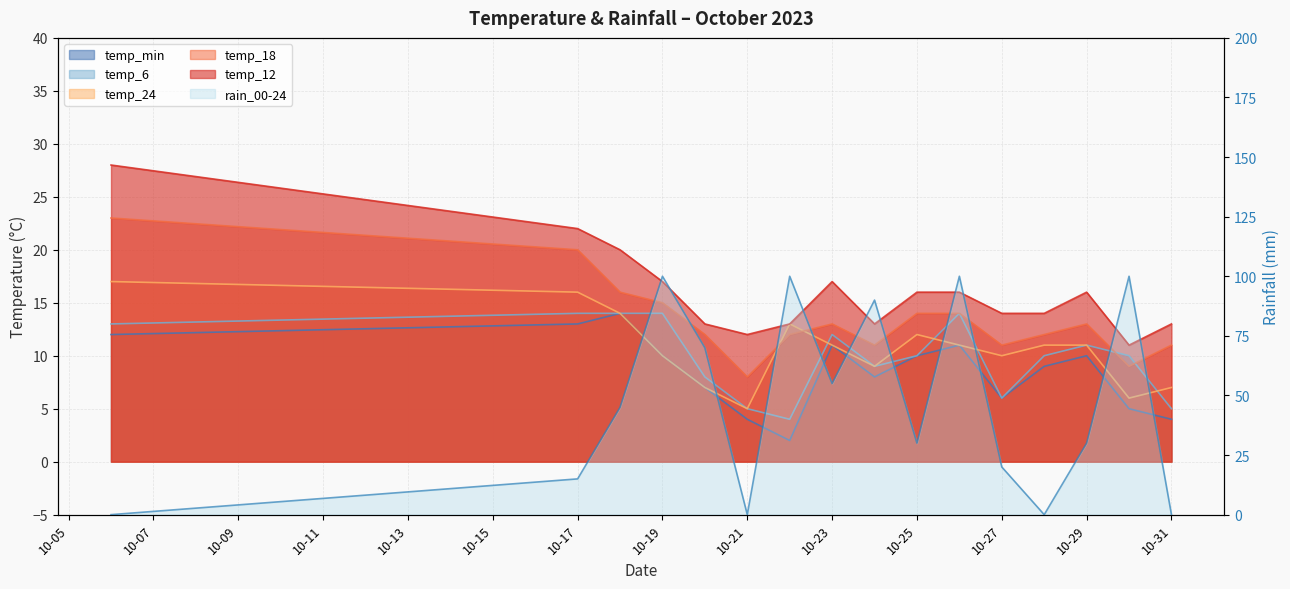

How many values in the temp_18 series are below 13?

8